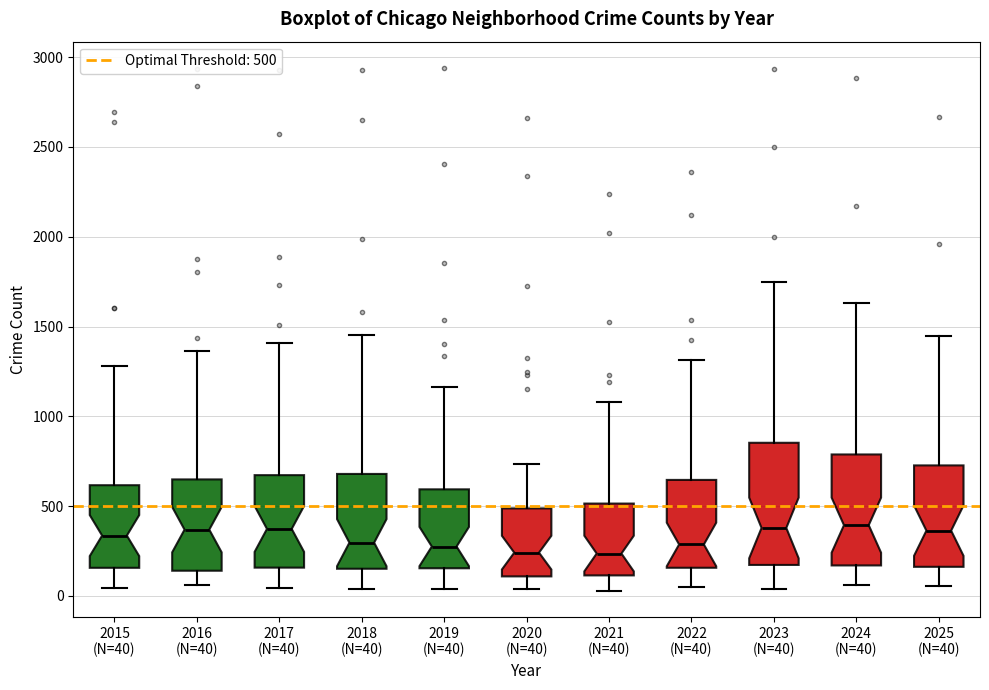

Comparing the boxes themselves (not the whiskers), which one is the tallest?

2023 (N=40)